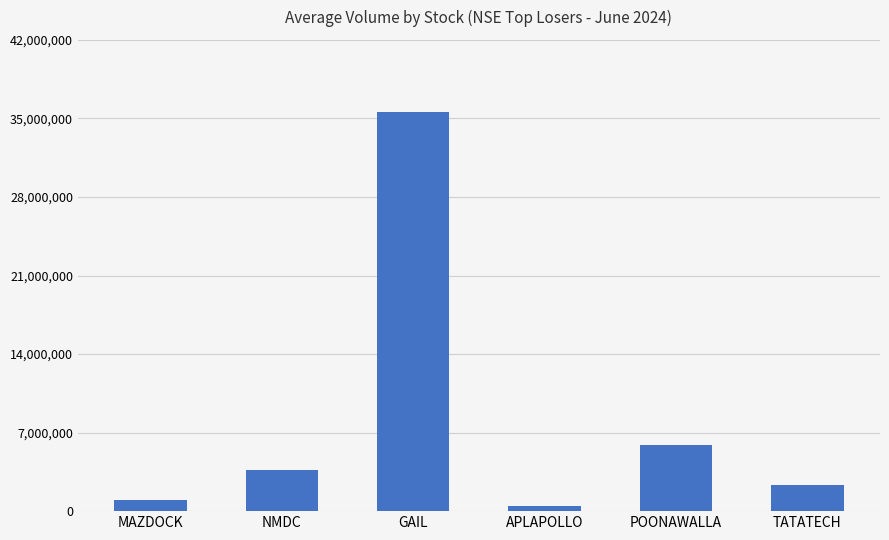

Which label corresponds to the smallest value in the chart?

APLAPOLLO